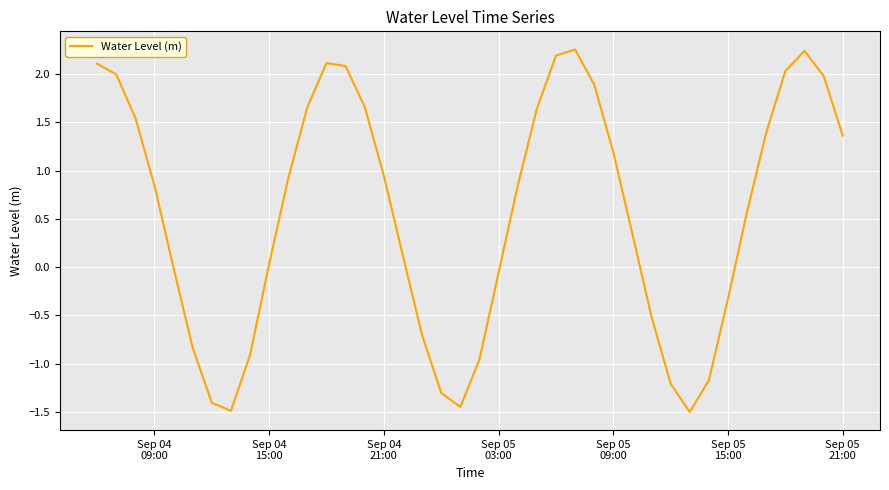

What is the difference between the maximum and minimum values?

3.8